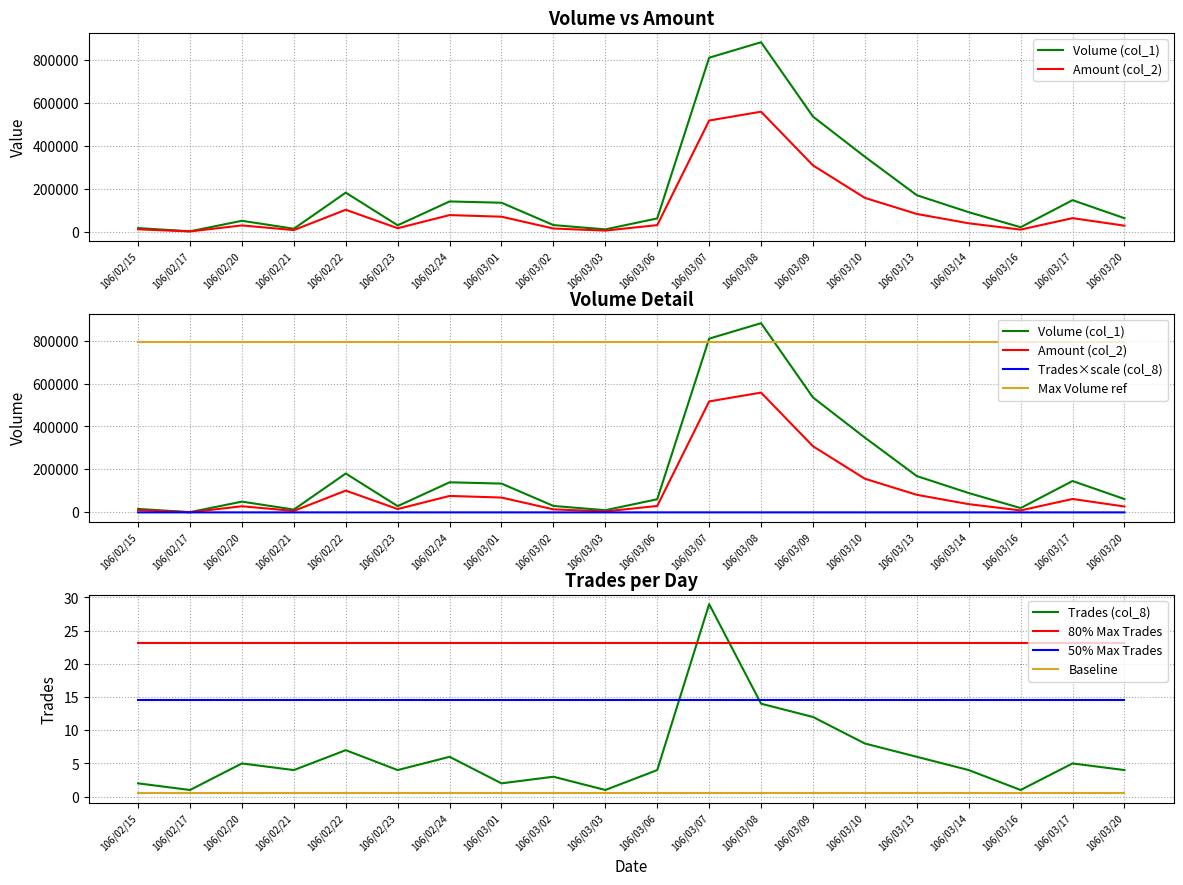

What is the difference between the maximum and minimum values in the Trades (col_8) series?

28.0